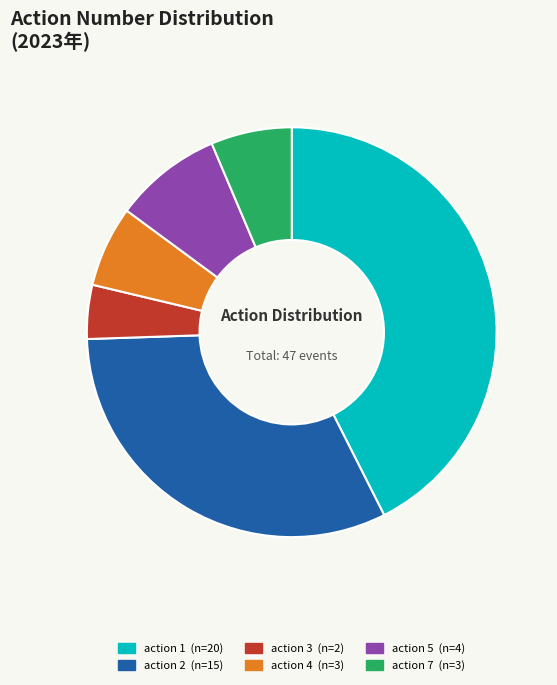

Is there a majority slice in this chart?

No